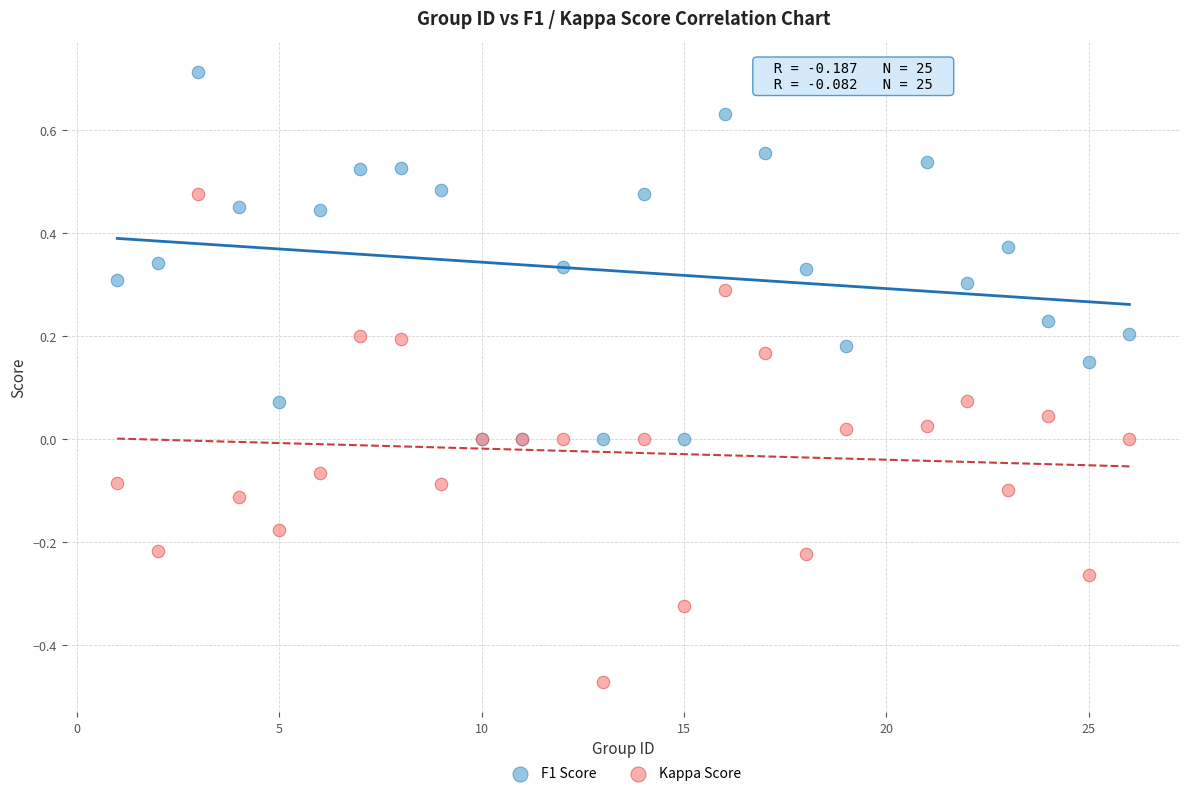

Which series contains the lowest Y value?

Kappa Score